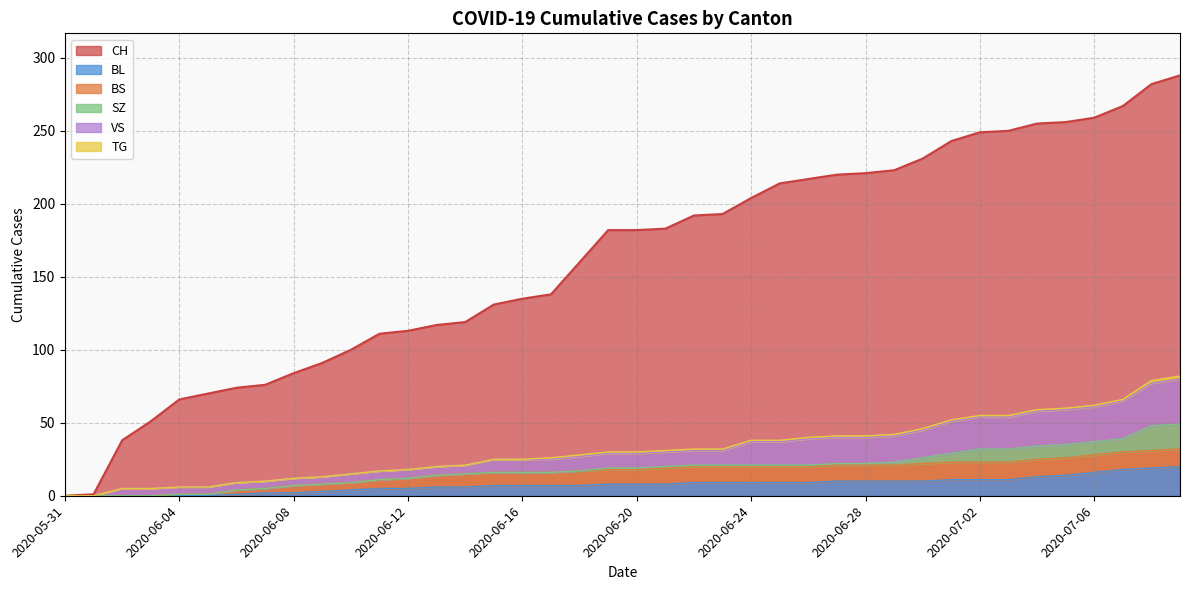

The VS series shows 58 at 2020-07-04. True or false?

True